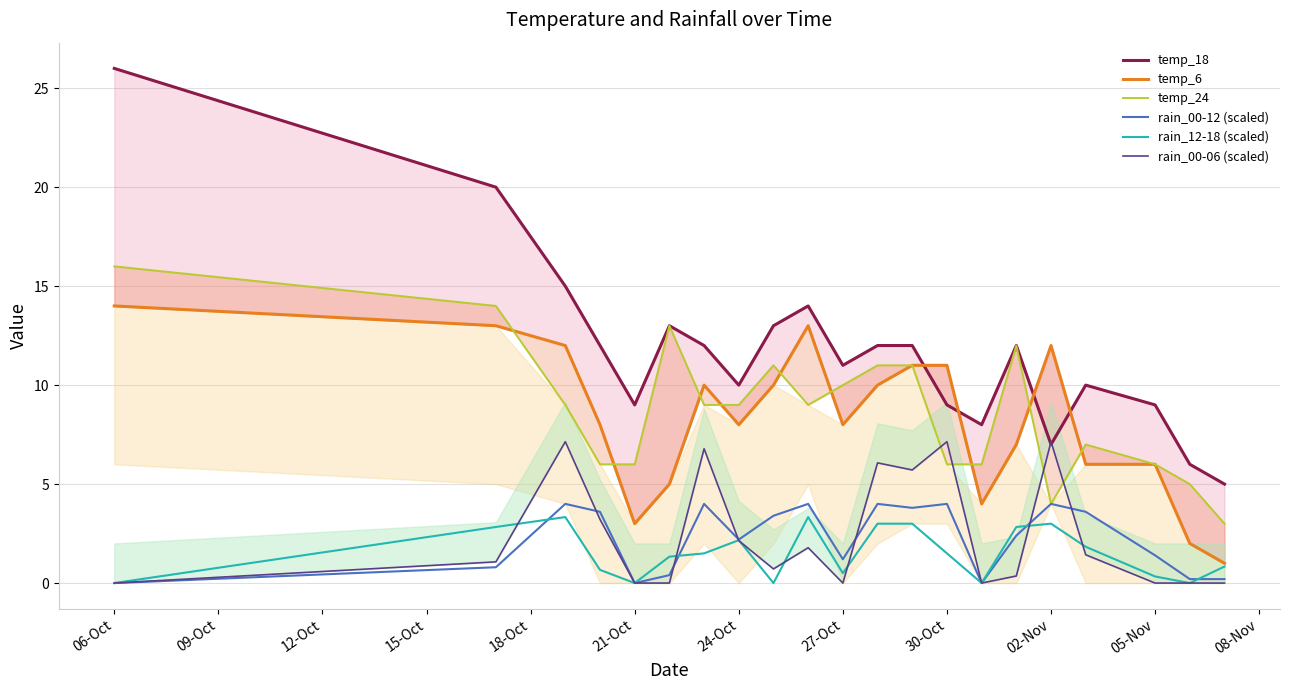

The value of rain_00-12 (scaled) at 06-Oct is 0.0. True or false?

True